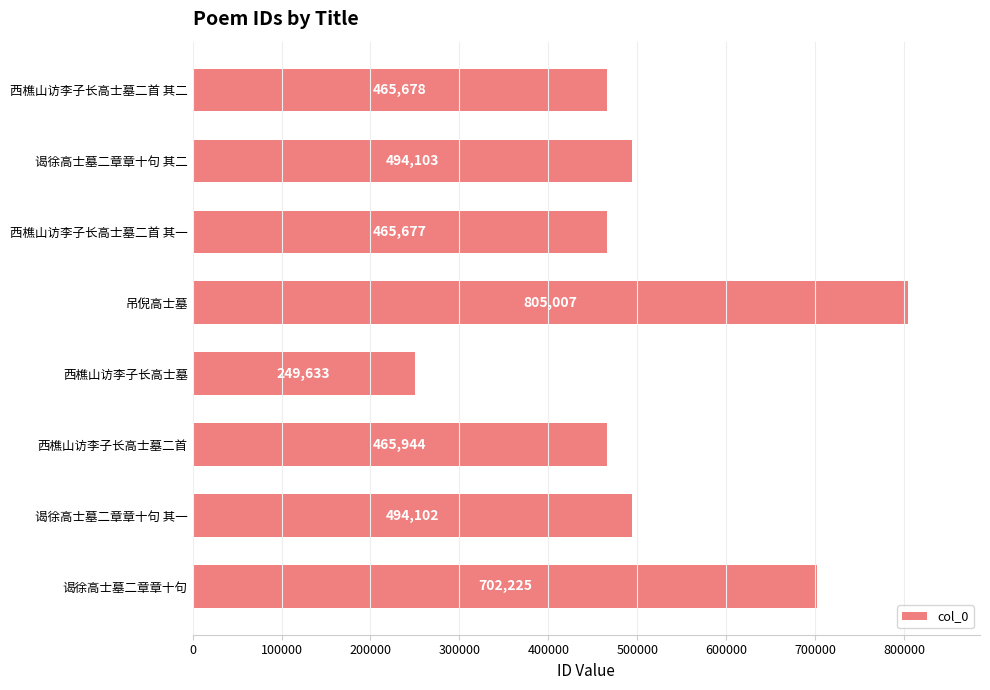

What is the greatest value displayed?

805007